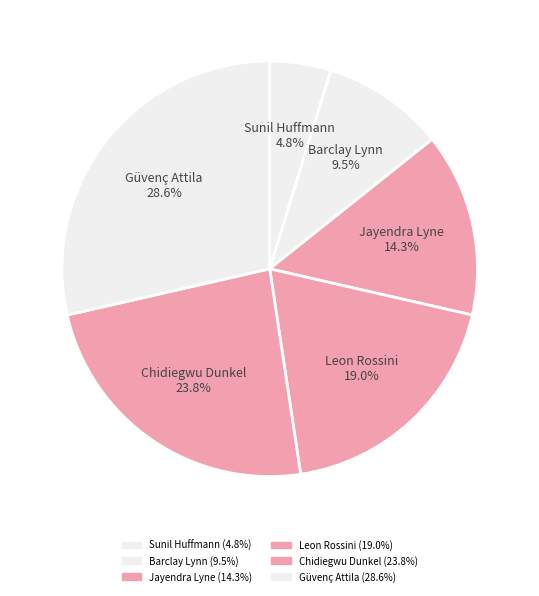

What is the ratio of the value at Jayendra Lyne to the value at Chidiegwu Dunkel?

0.6